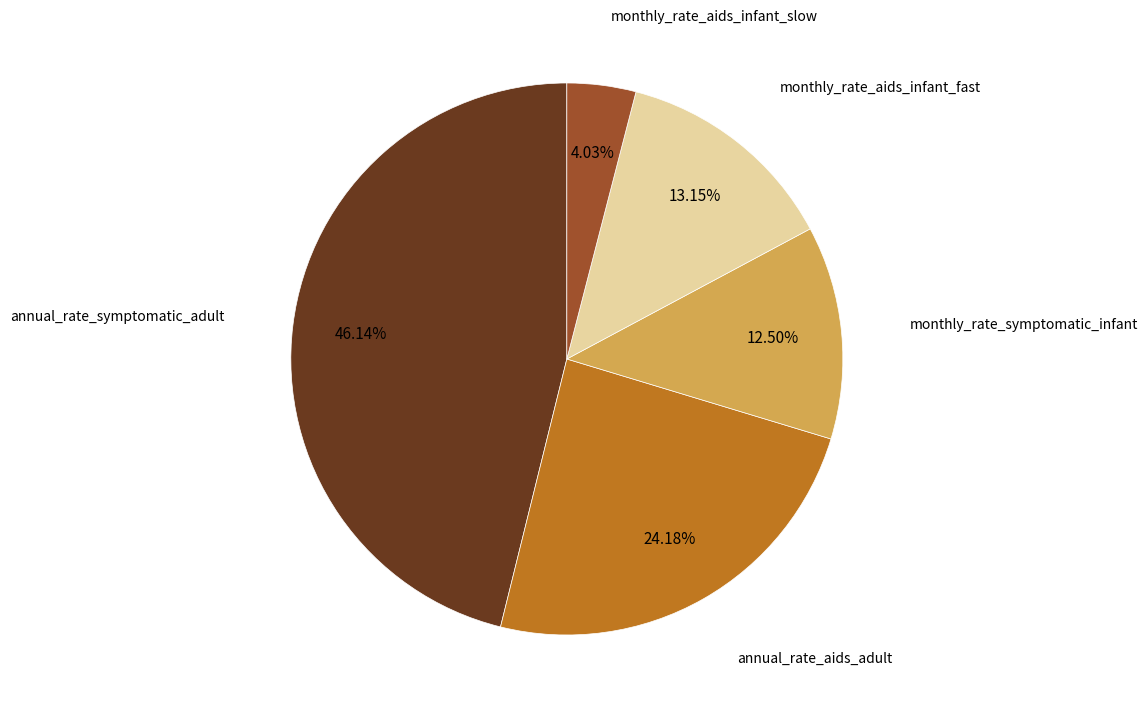

How many slices are in this pie chart?

5